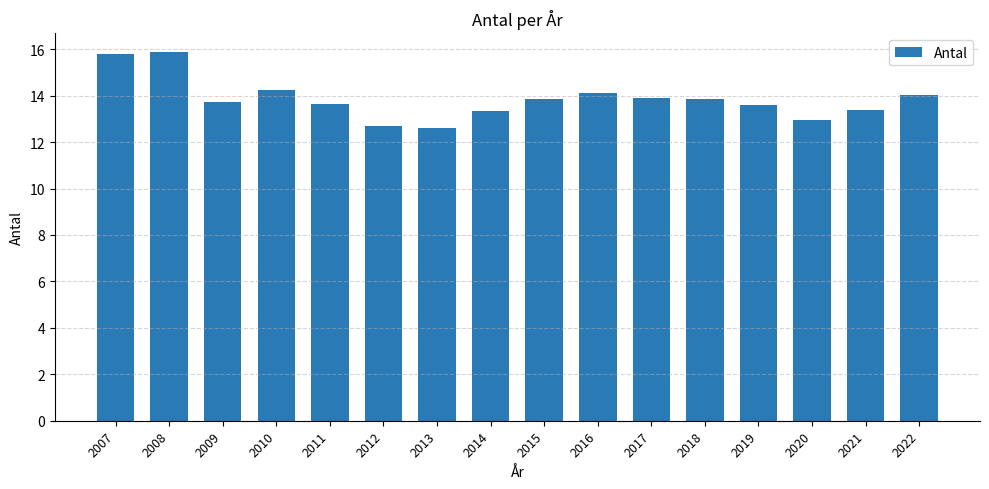

What is the sum of the values at 2015 and 2016?

28.0